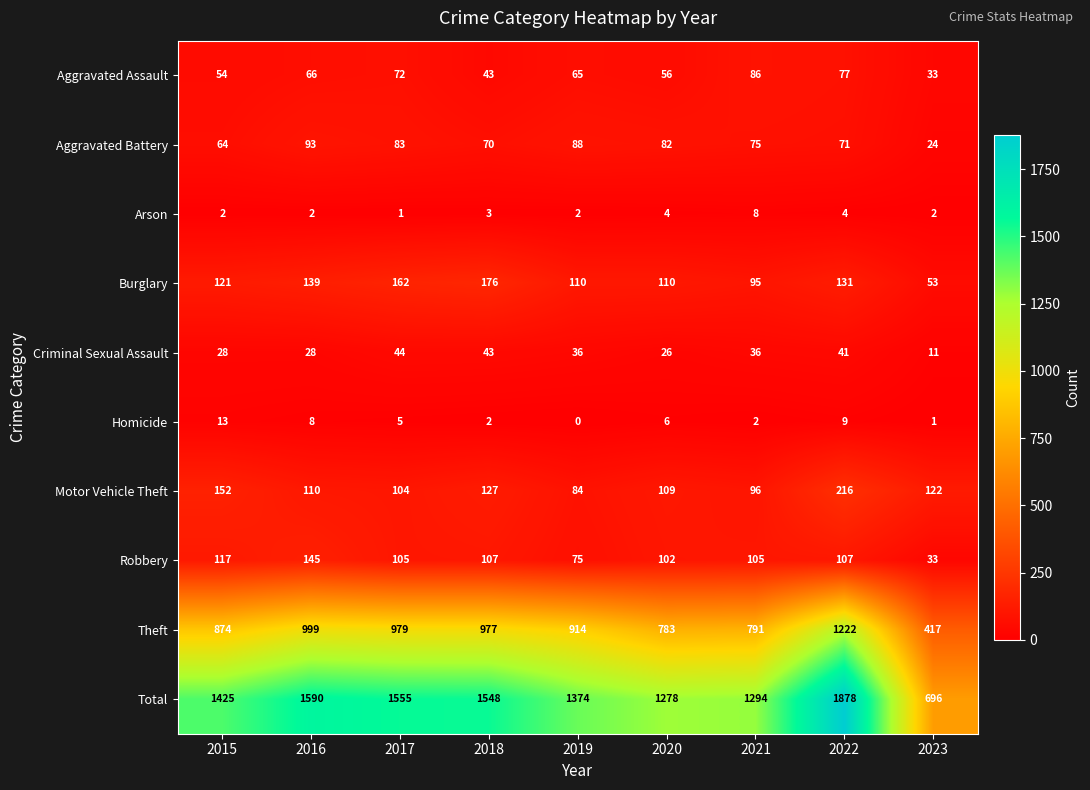

True or false: Criminal Sexual Assault has a value of 44 at 2017.

True